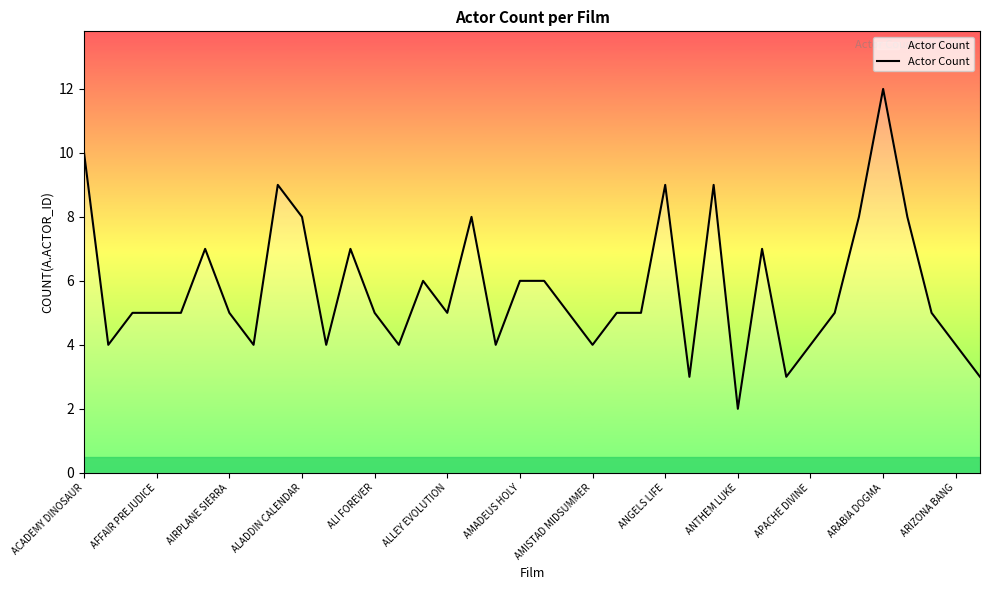

Which label corresponds to the smallest value in the chart?

ANTHEM LUKE